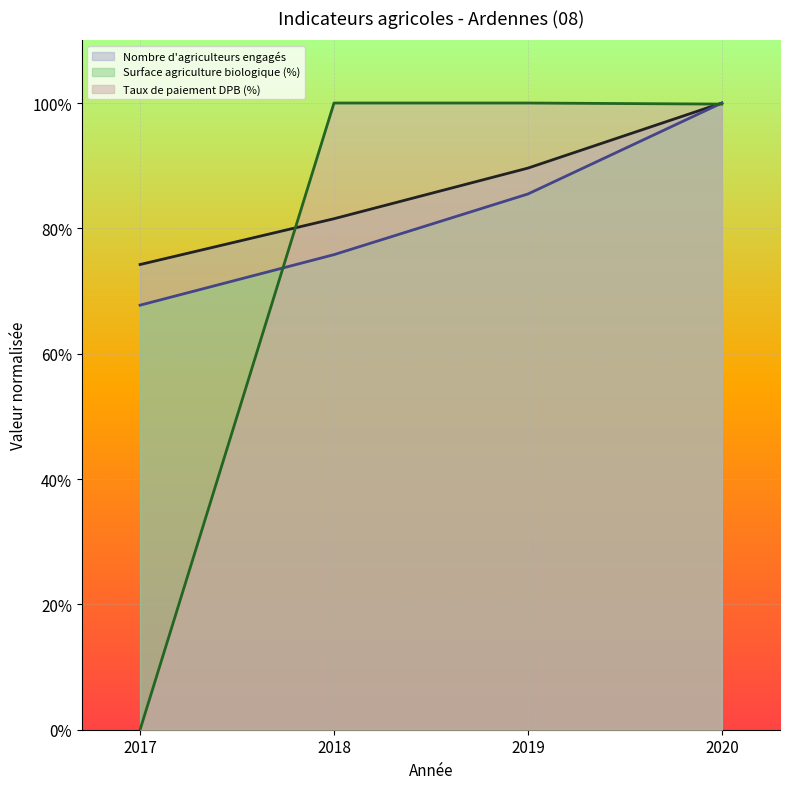

True or false: Nombre d'agriculteurs engagés and Taux de paiement DPB (%) intersect in this chart.

True